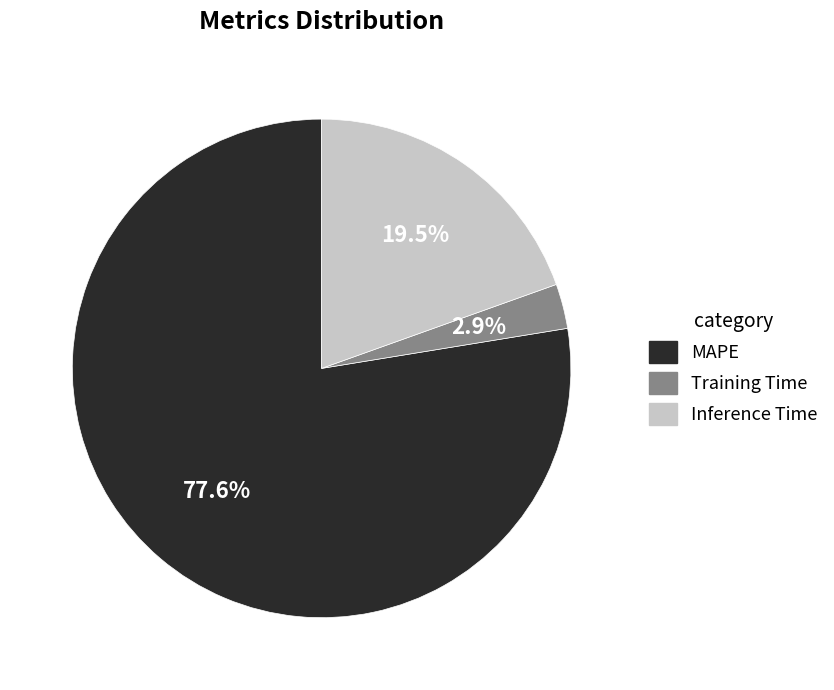

To the nearest percent, what is the difference between the largest and smallest slice percentages?

75%